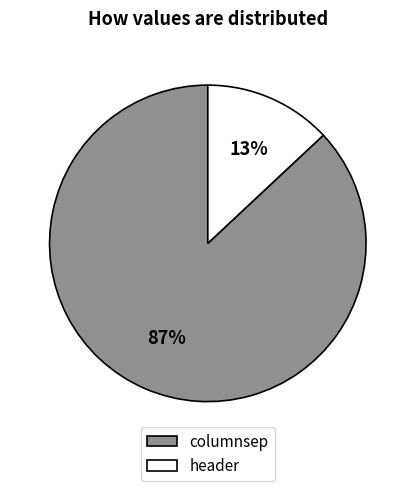

Combined, do columnsep and header account for over 50%?

Yes